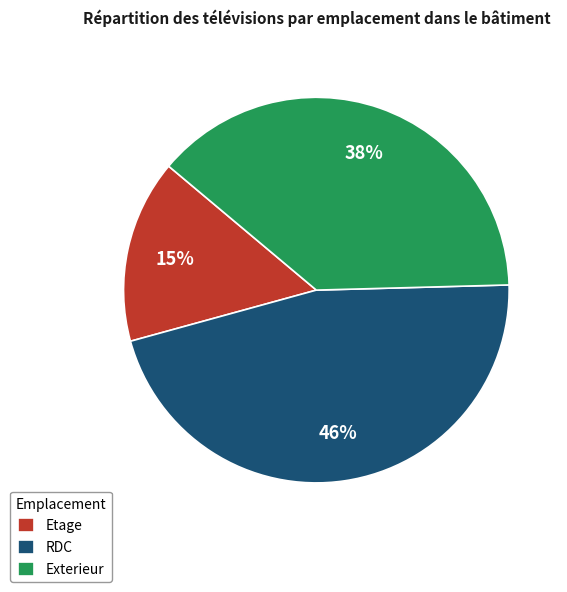

Do RDC and Etage together represent more than half of the pie?

Yes